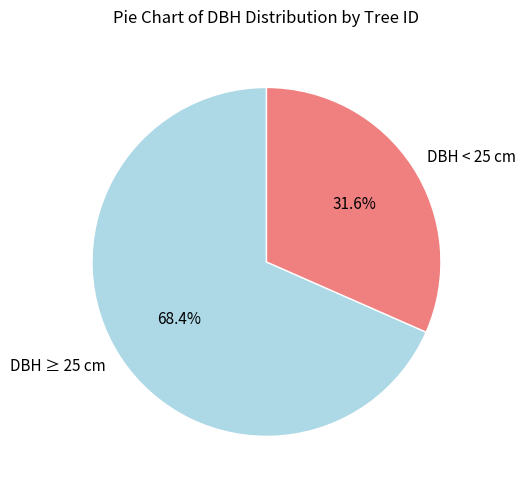

What is the majority slice?

DBH ≥ 25 cm